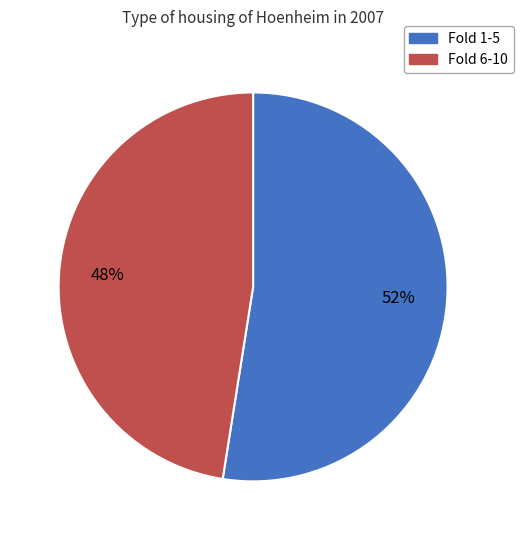

To the nearest percent, what is the average slice percentage?

50%